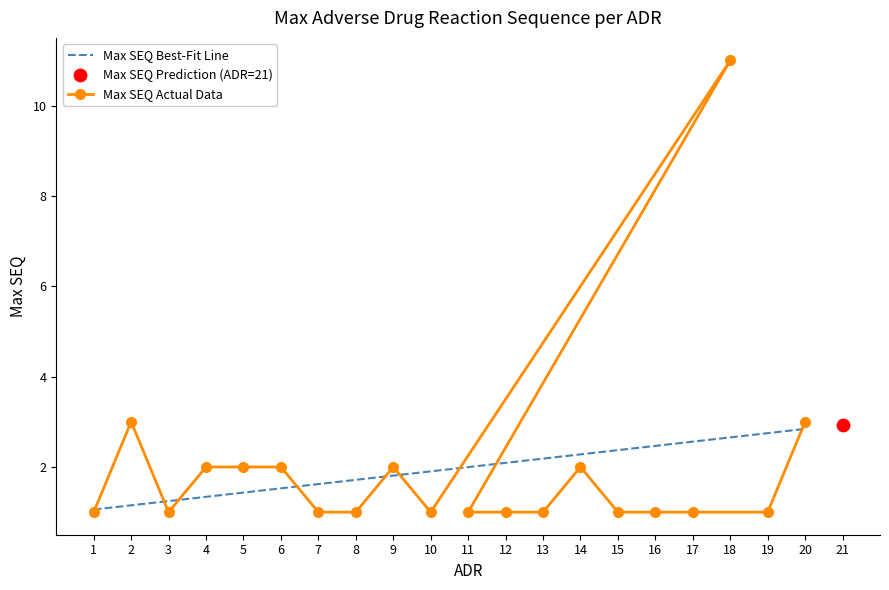

What is the change in value from 18 to 15?

-10